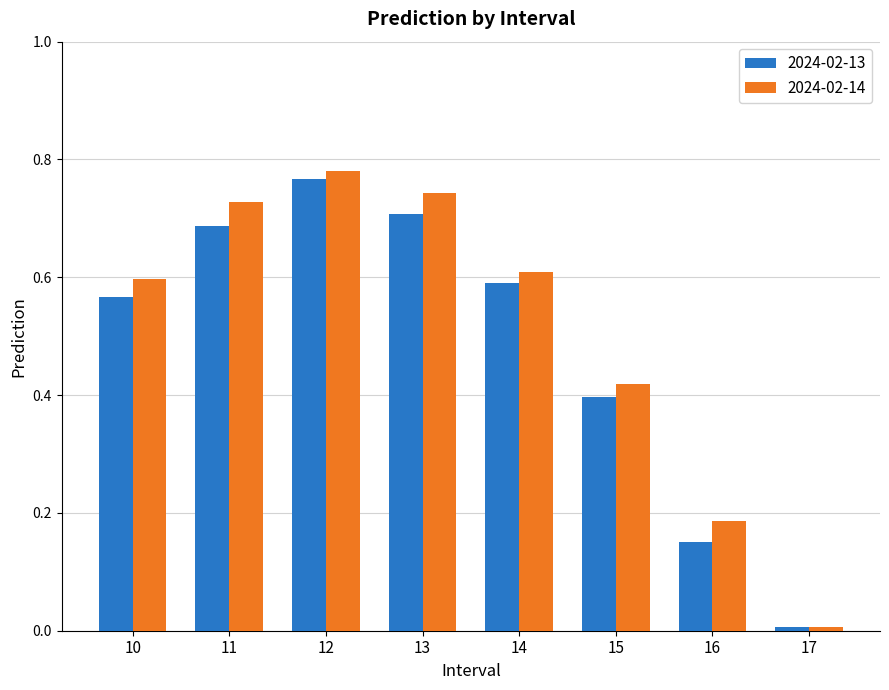

How many bars are there in each group?

2